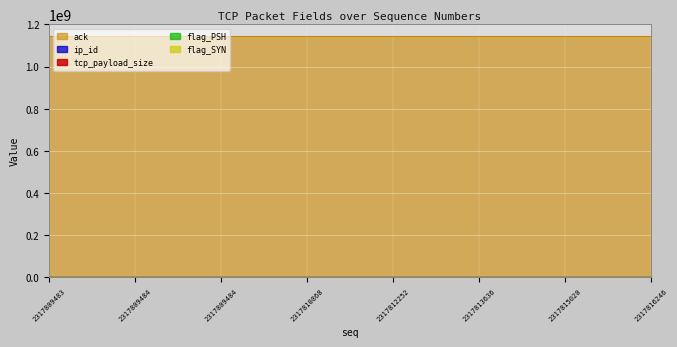

What is the highest value of the flag_SYN series?

5000